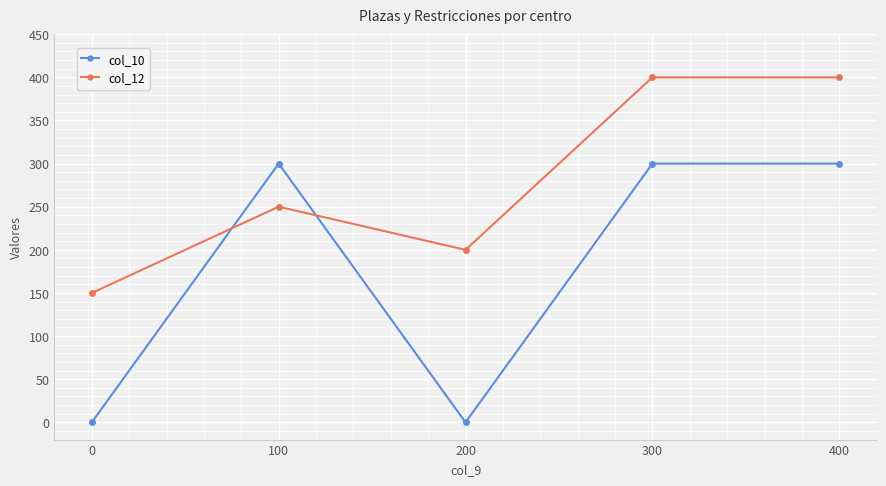

How many interior local valleys does the col_12 series have?

1